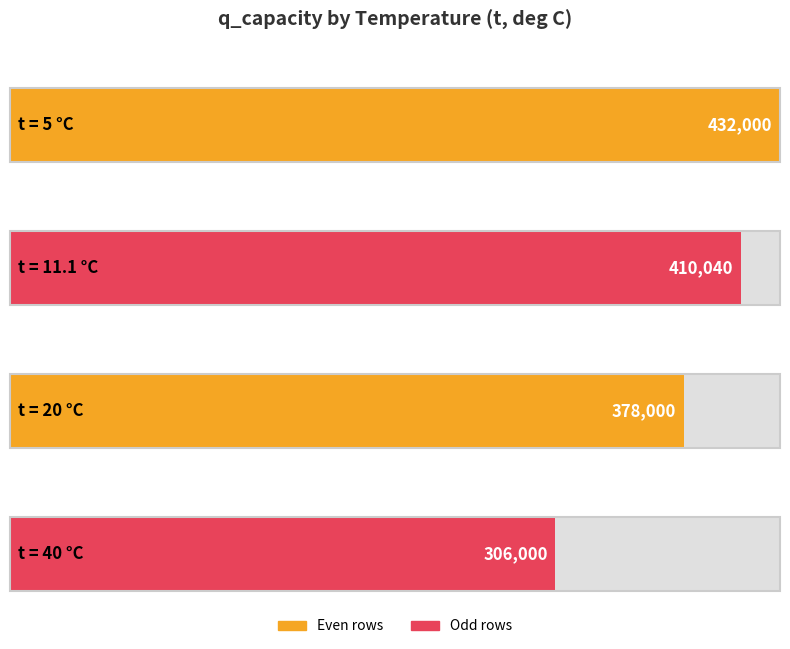

What is the minimum value shown in the chart?

306000